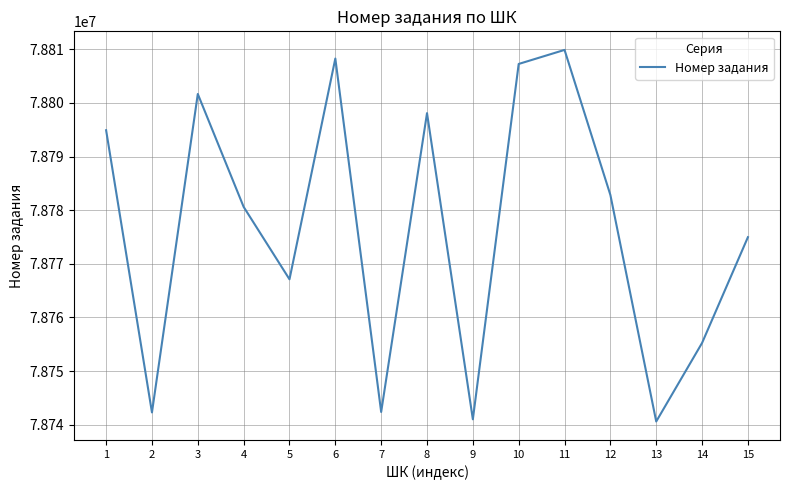

Which has a higher value, 5 or 3?

3